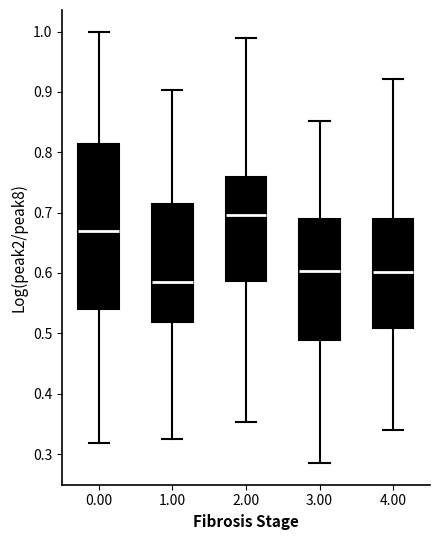

Reading left to right, transcribe this box plot: for each box, give where its median line is, the range the box spans, and where its two whiskers end, as read against the y-axis. The values are not printed on the chart, so give them approximately, as read against the axis.

0.00: median 0.67, box 0.54 to 0.81, whiskers 0.32 to 1.00
1.00: median 0.58, box 0.52 to 0.71, whiskers 0.33 to 0.90
2.00: median 0.70, box 0.59 to 0.76, whiskers 0.35 to 0.99
3.00: median 0.60, box 0.49 to 0.69, whiskers 0.28 to 0.85
4.00: median 0.60, box 0.51 to 0.69, whiskers 0.34 to 0.92